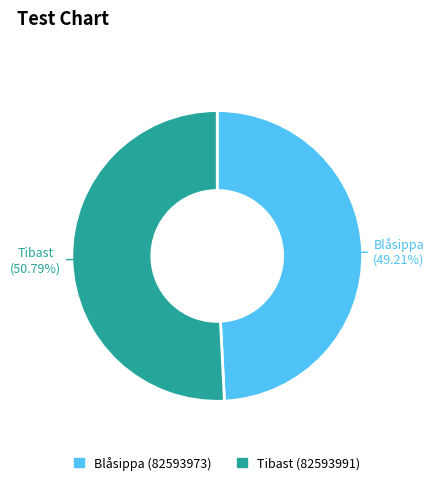

To the nearest percent, what is the difference between the Tibast (82593991) and Blåsippa (82593973) slice percentages?

2%